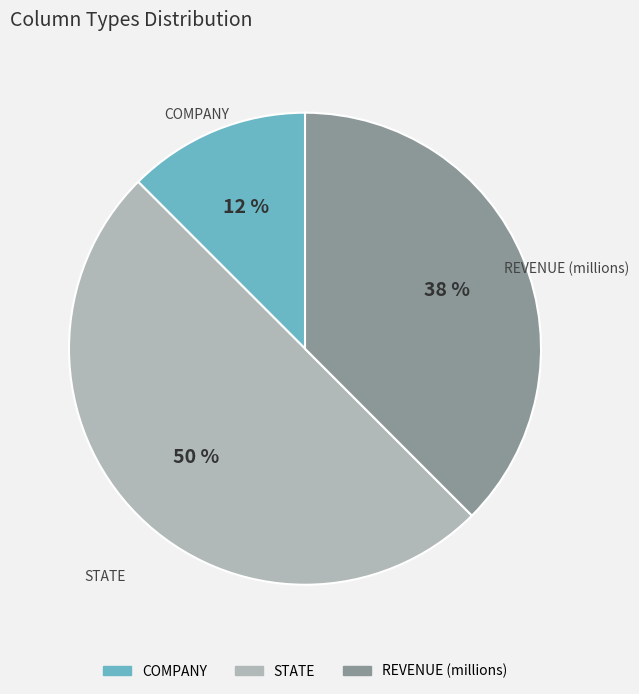

Does COMPANY account for over 50% of the chart?

No